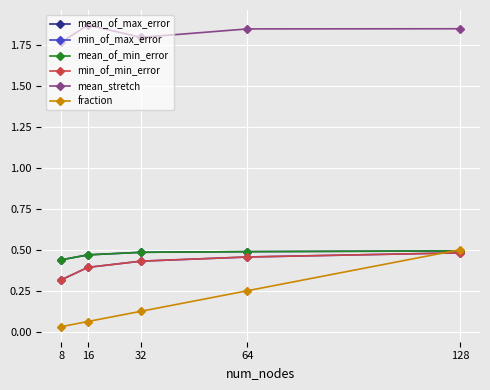

Is this an area chart (filled region under the line)?

No